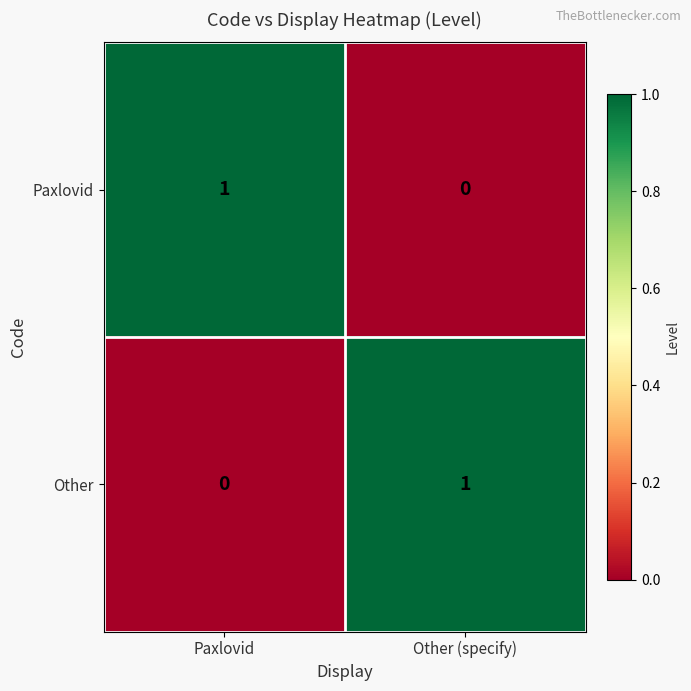

What is the maximum value shown in the chart?

1